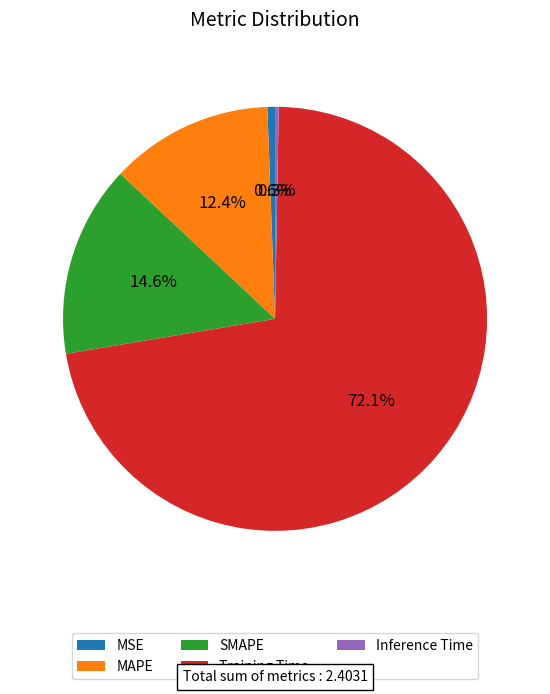

Is it true that MAPE is 1% of the pie?

False